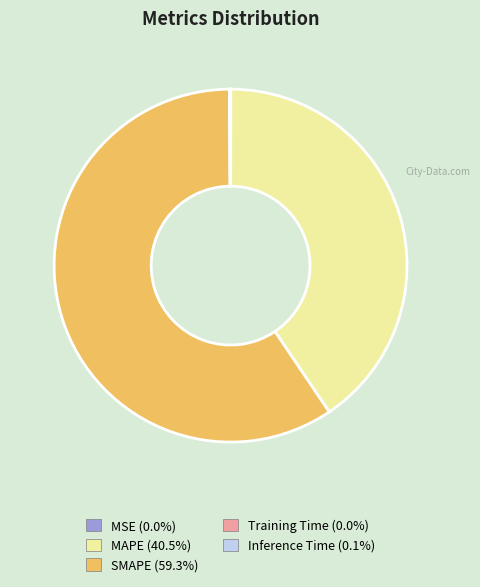

Is MAPE (40.5%) the majority of the pie?

No